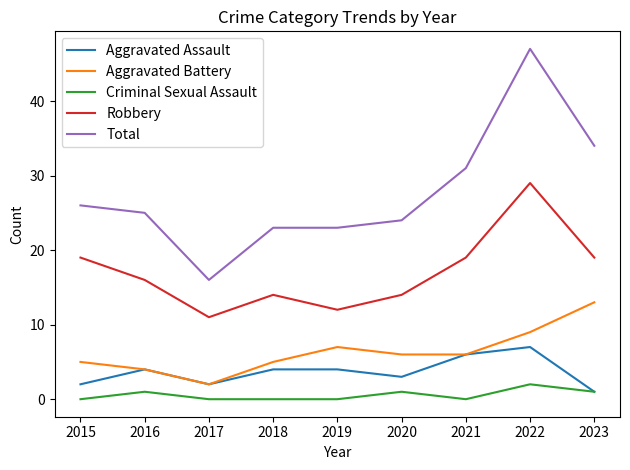

Is the value of Robbery at 2019 greater than the value of Aggravated Battery at 2017?

Yes